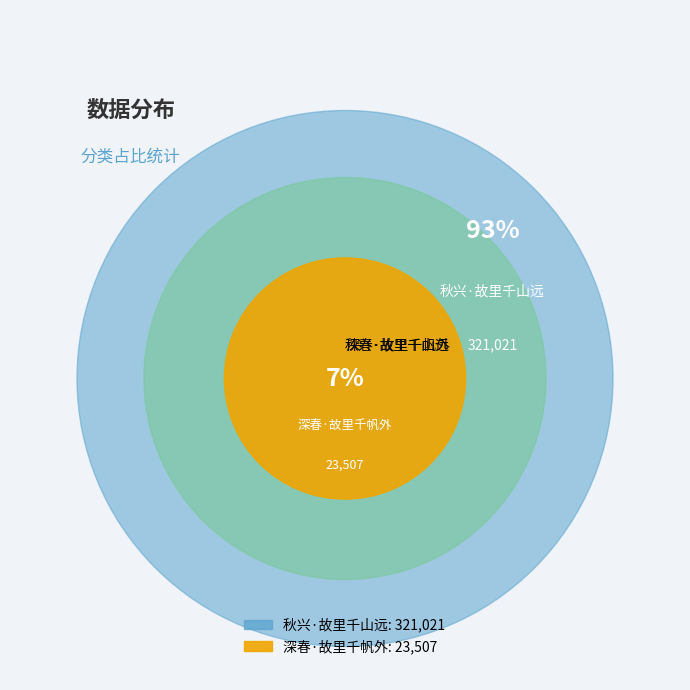

Does any single category account for the majority?

Yes